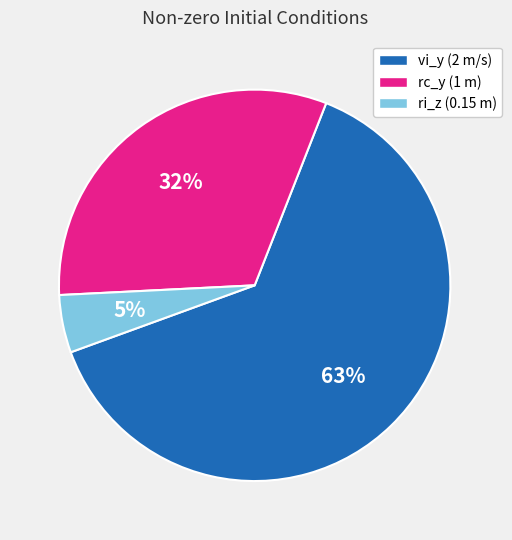

To the nearest percent, what is the difference between the ri_z (0.15 m) and rc_y (1 m) slice percentages?

27%